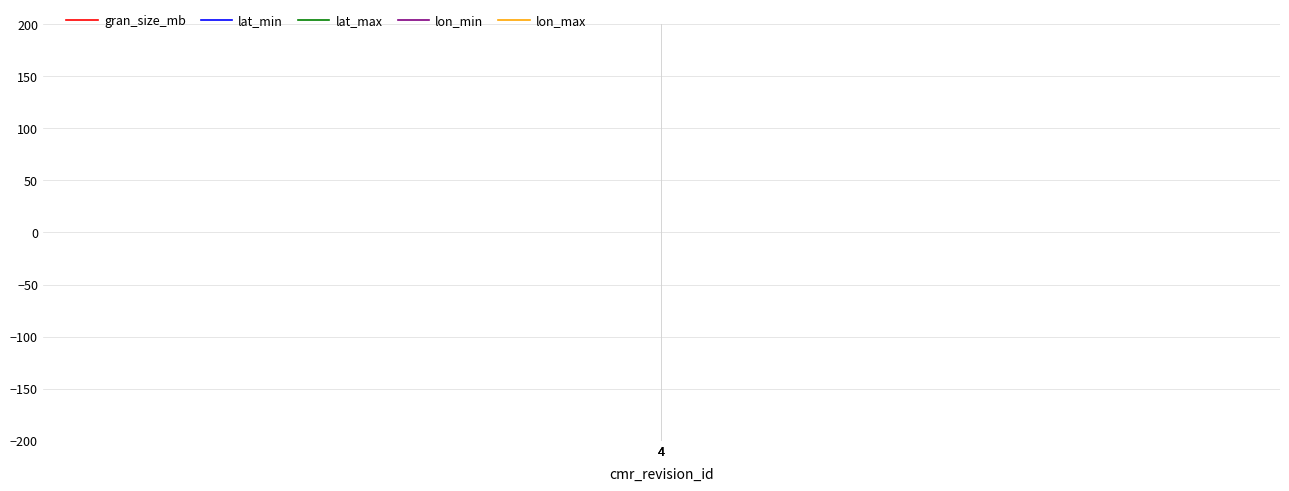

Which category has the lowest value across all series?

4